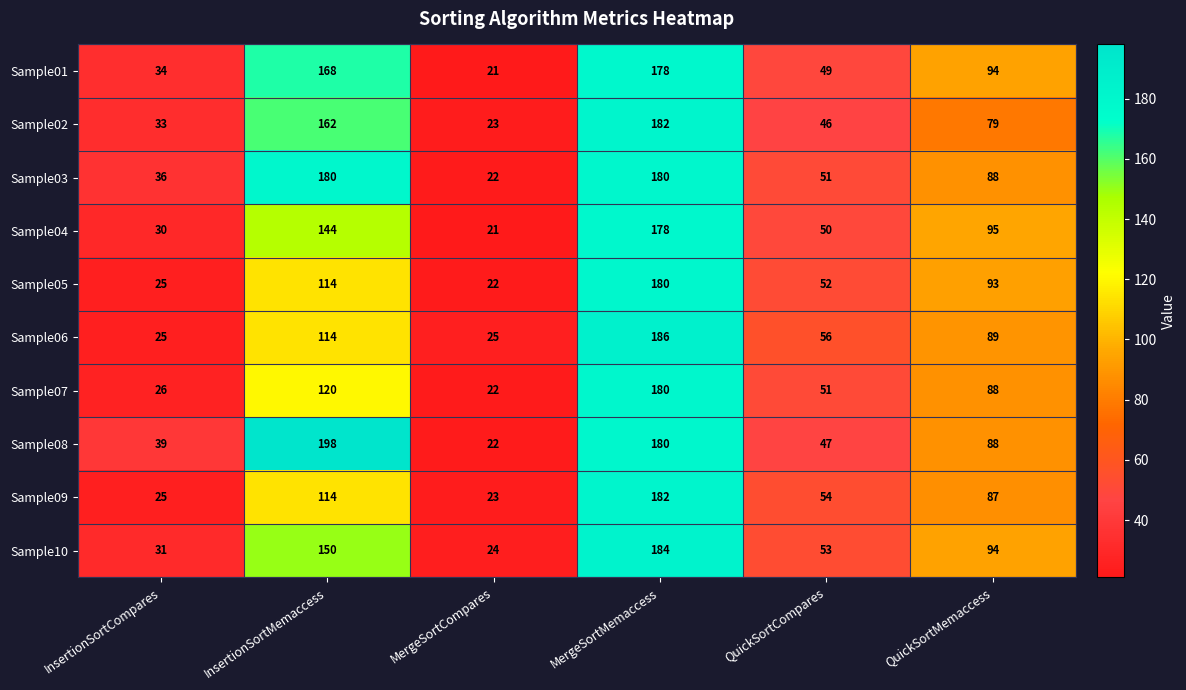

Count the number of categories in the chart.

6